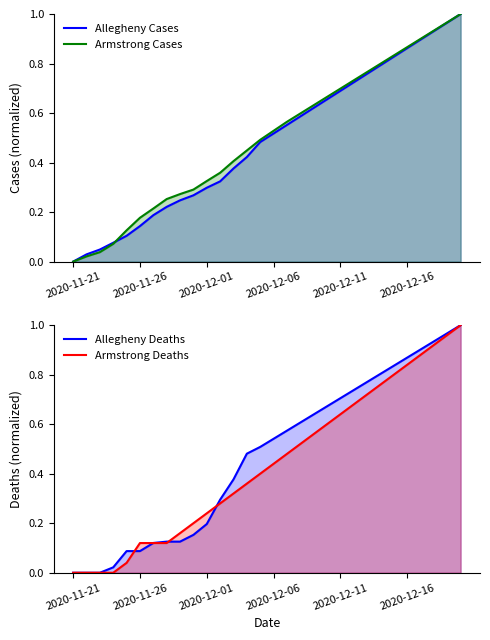

The value of Armstrong Cases at 14 is 0.2. True or false?

False